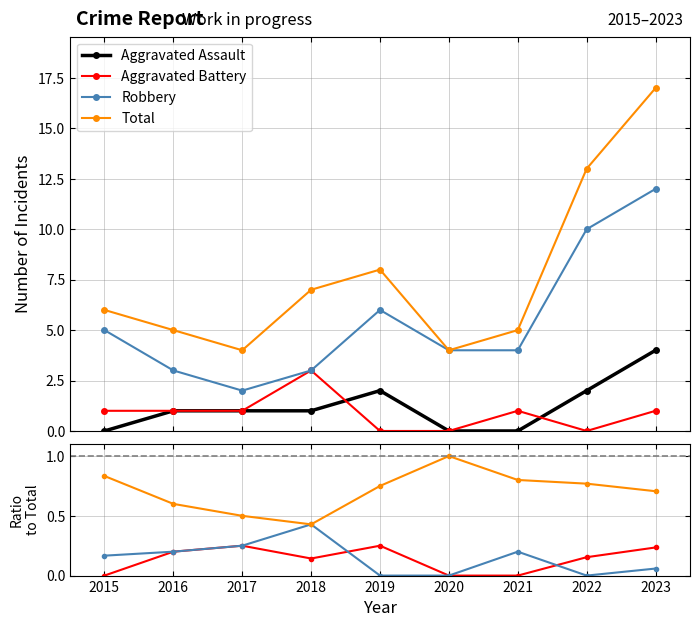

Which category has the highest value across all series?

2023